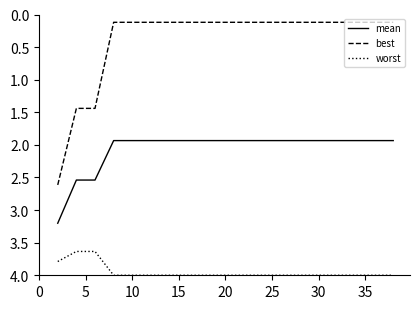

True or false: worst and mean cross at least once.

False